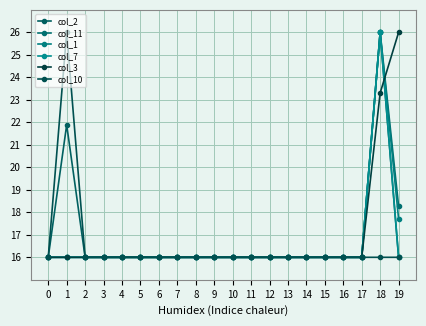

Between 0 and 18, which is larger?

18